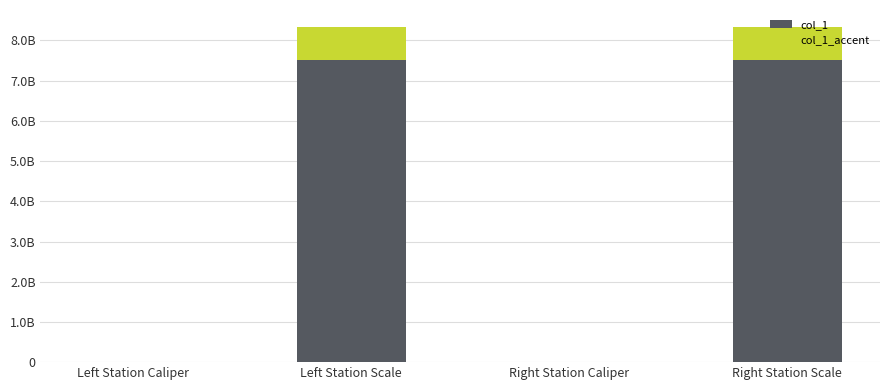

Are the bars horizontal?

No